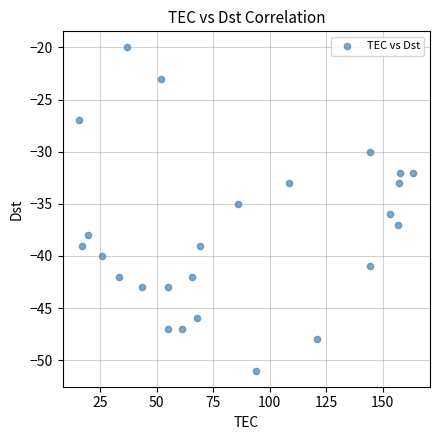

What is the range of Y values (max minus min)?

31